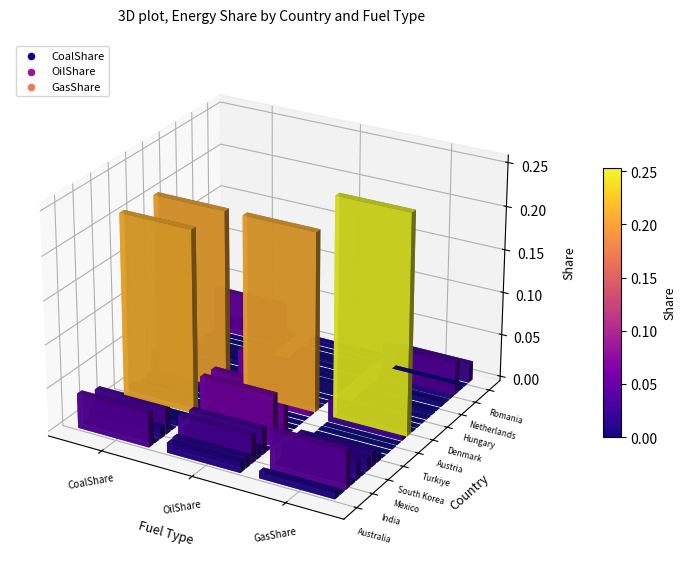

What is the total value across all series at GasShare?

0.5